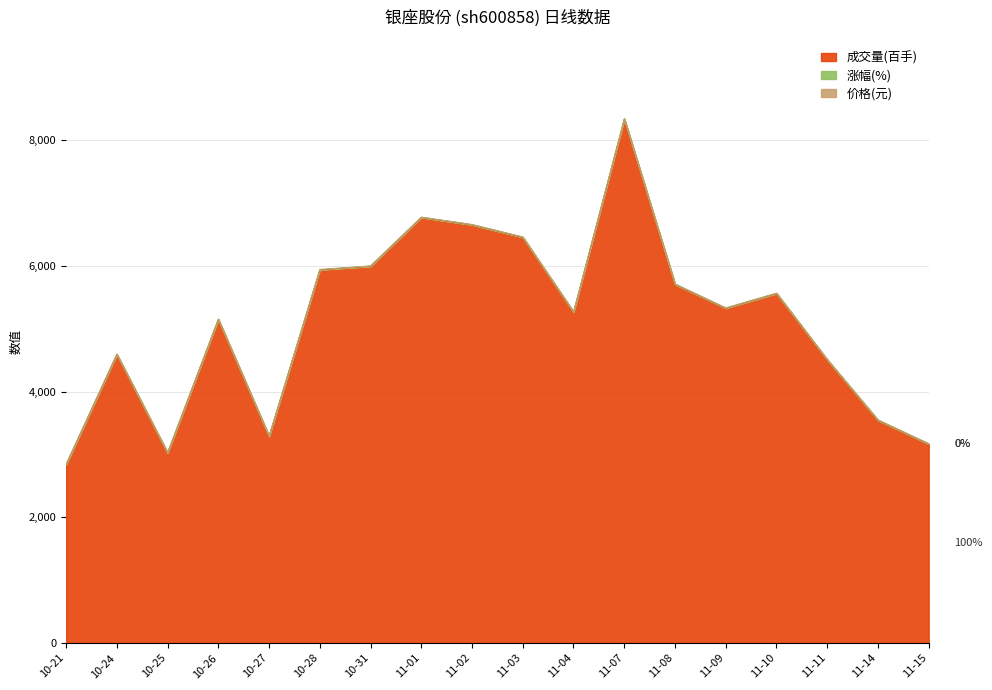

What is the minimum value for 成交量(百手)?

2840.0